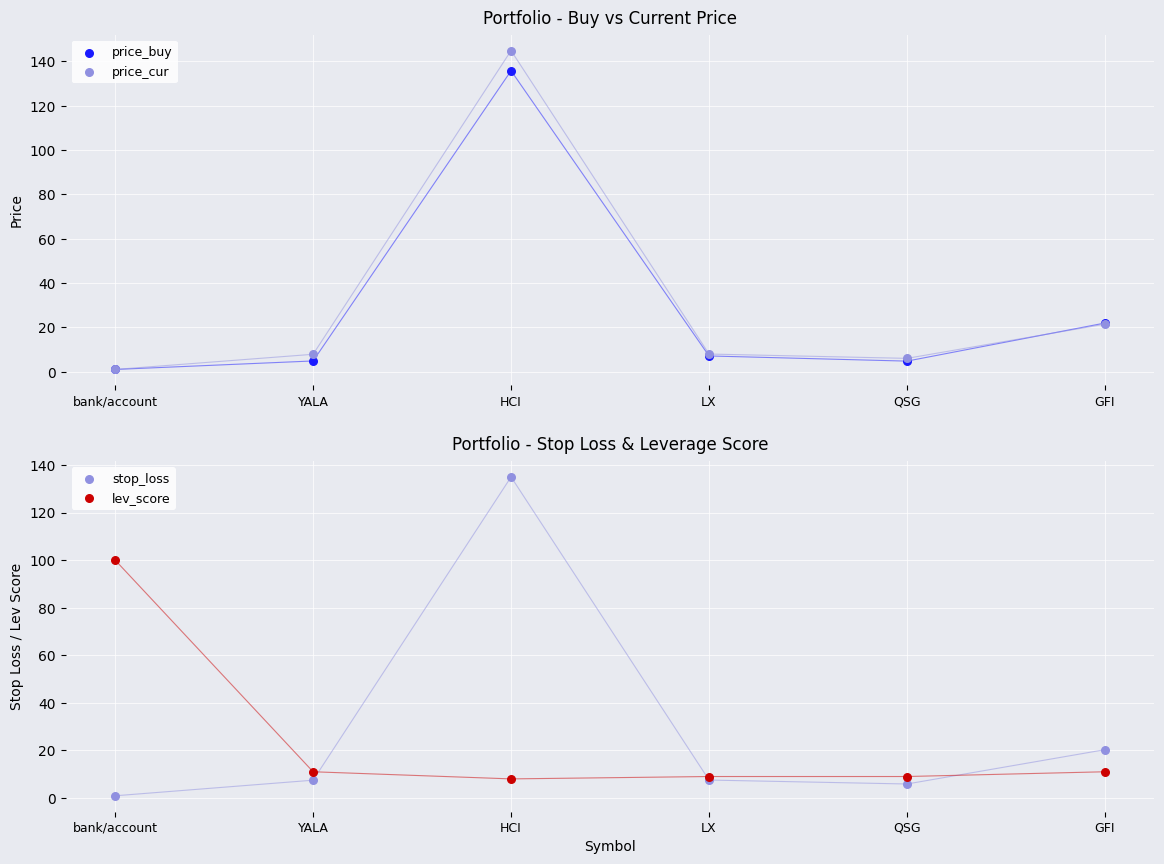

At which category is the sum across all series the highest?

HCI